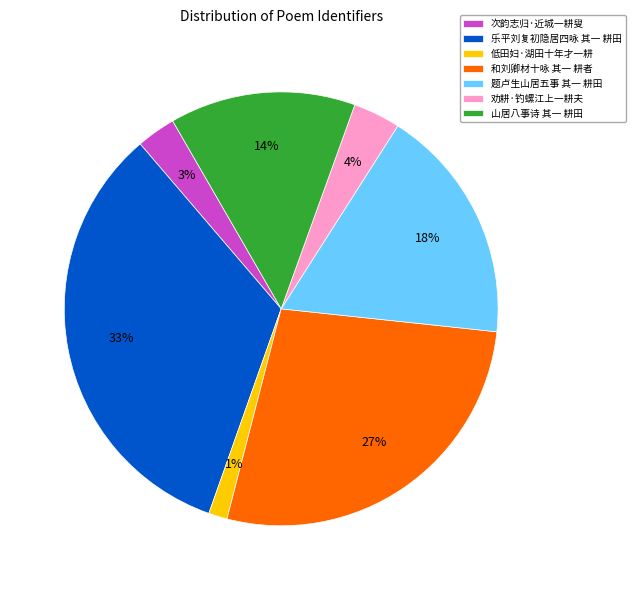

Count the number of slices in the pie.

7